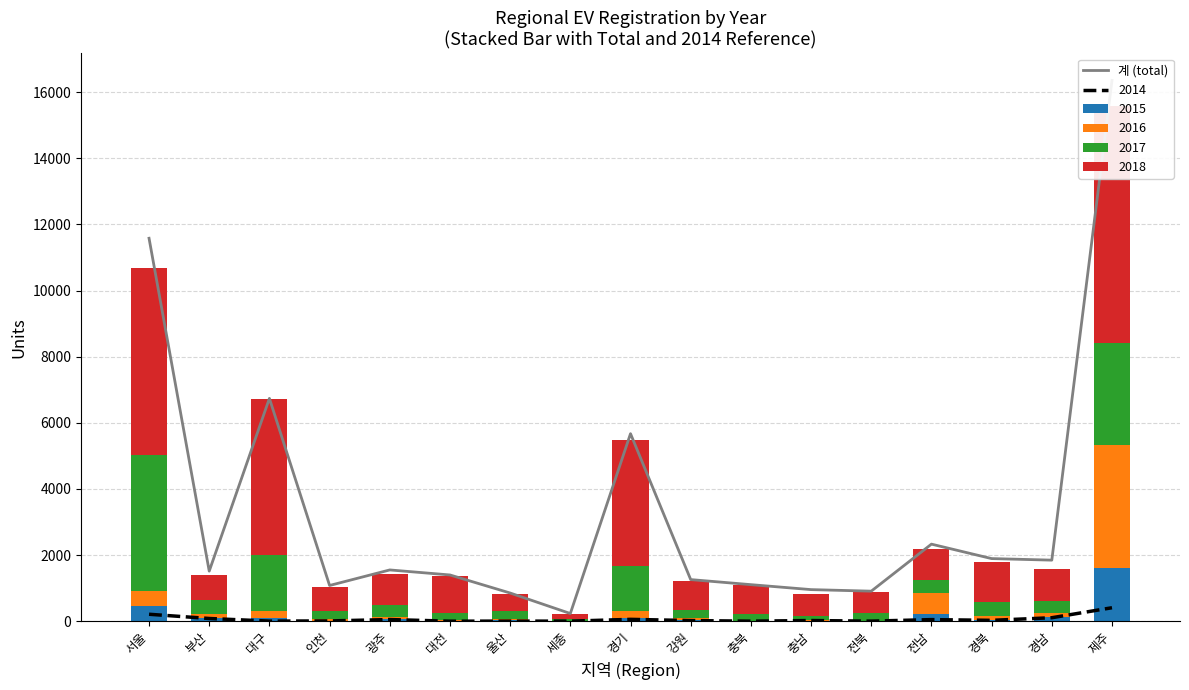

Reading left to right, list all the values displayed in this chart.

11580	1516	6738	1082	1552	1400	854	234	5672	1260	1107	957	910	2332	1895	1848	16352